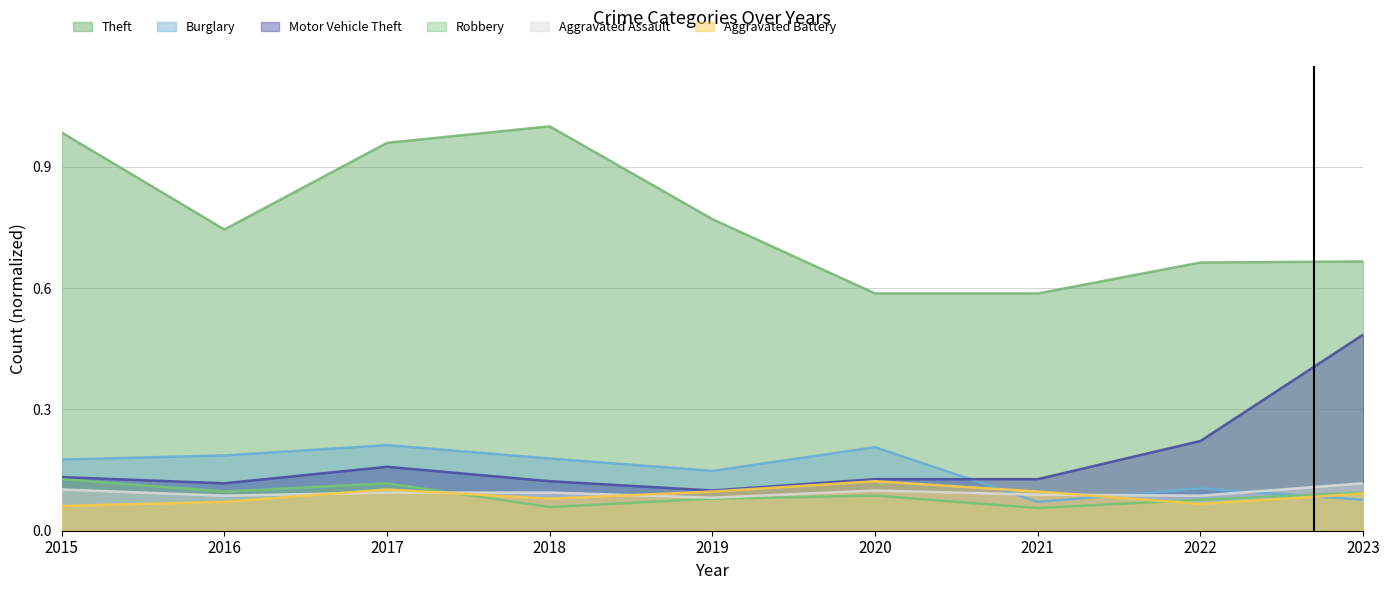

At which label is Aggravated Assault closest to 0?

2019